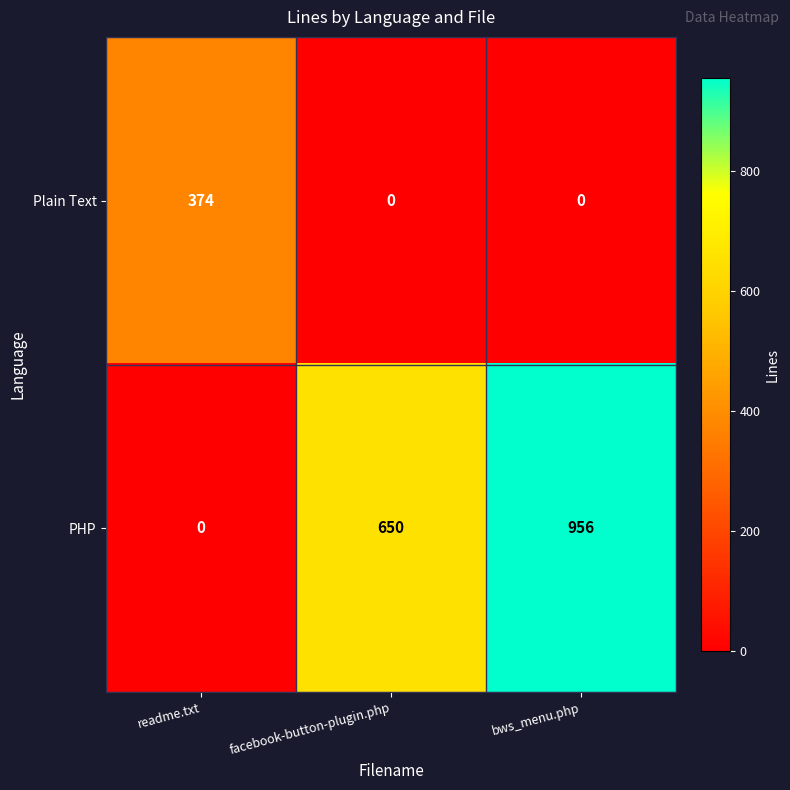

What is the total value across all series at facebook-button-plugin.php?

650